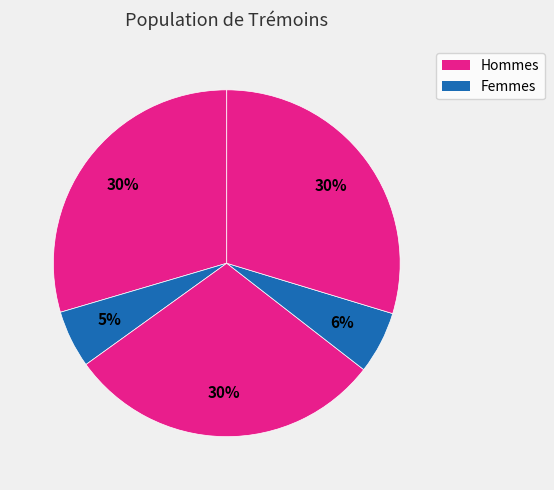

Count the number of slices in the pie.

5